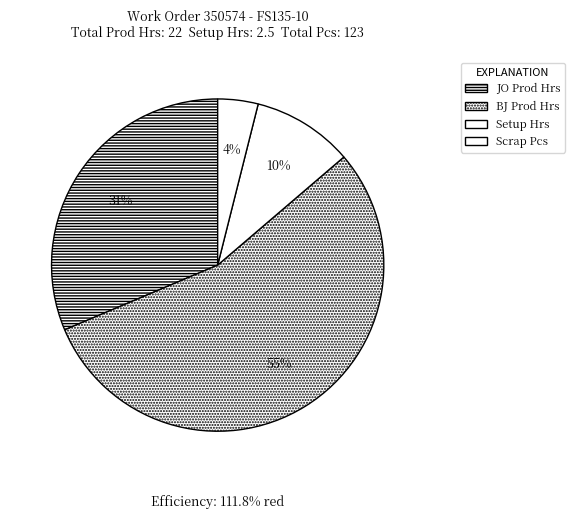

How many segments does this pie chart have?

4